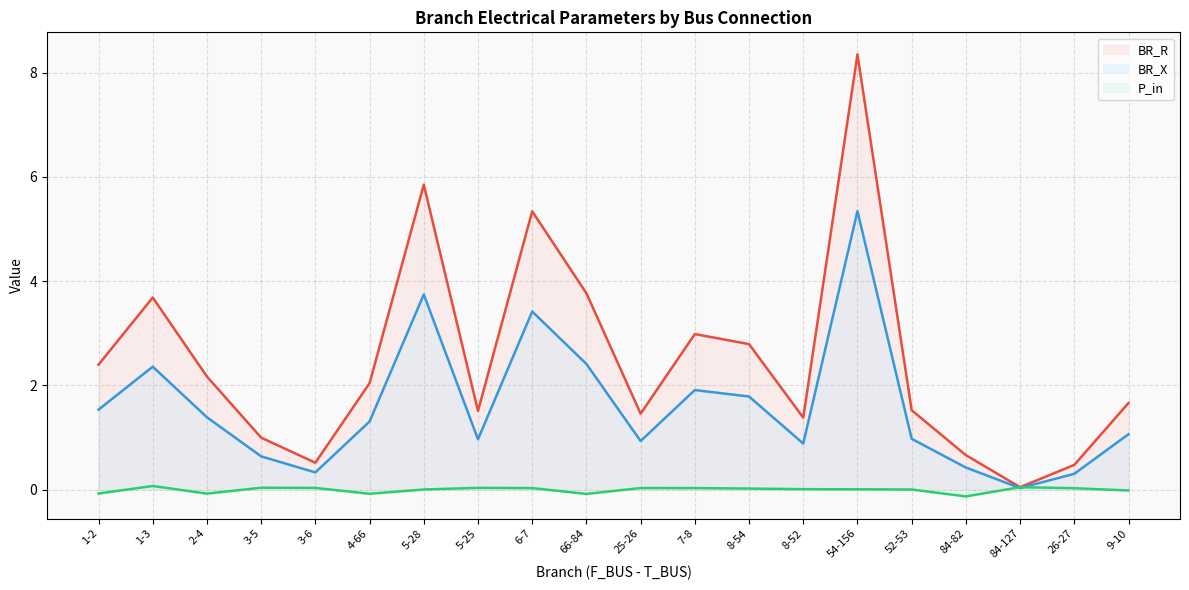

What position from the right is 6-7?

12